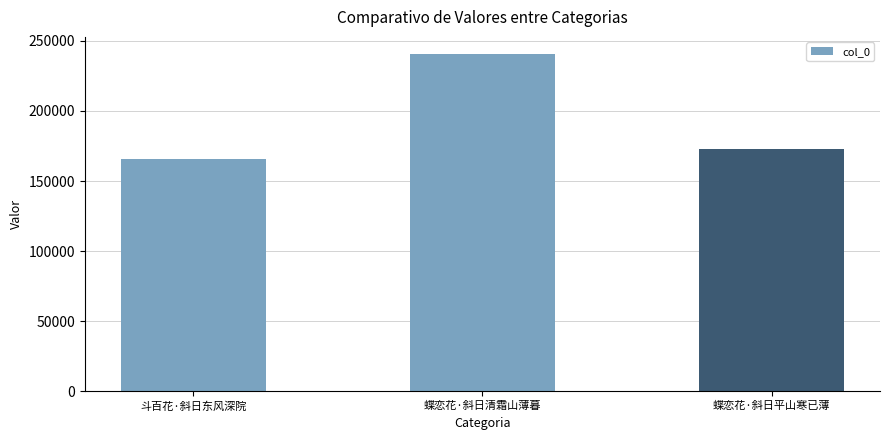

The value at 蝶恋花·斜日平山寒已薄 is 297687. True or false?

False